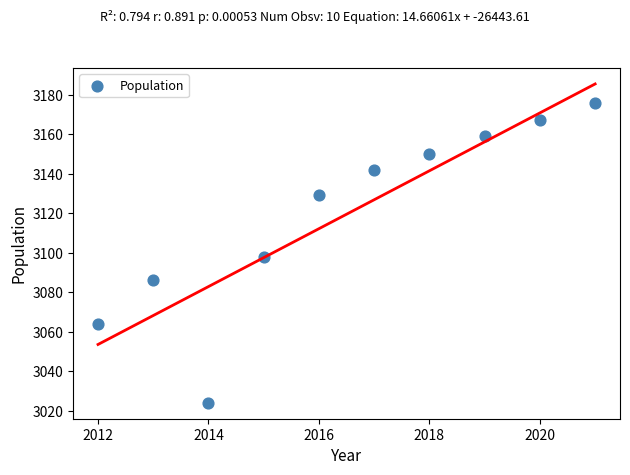

What is the average Y value?

3120